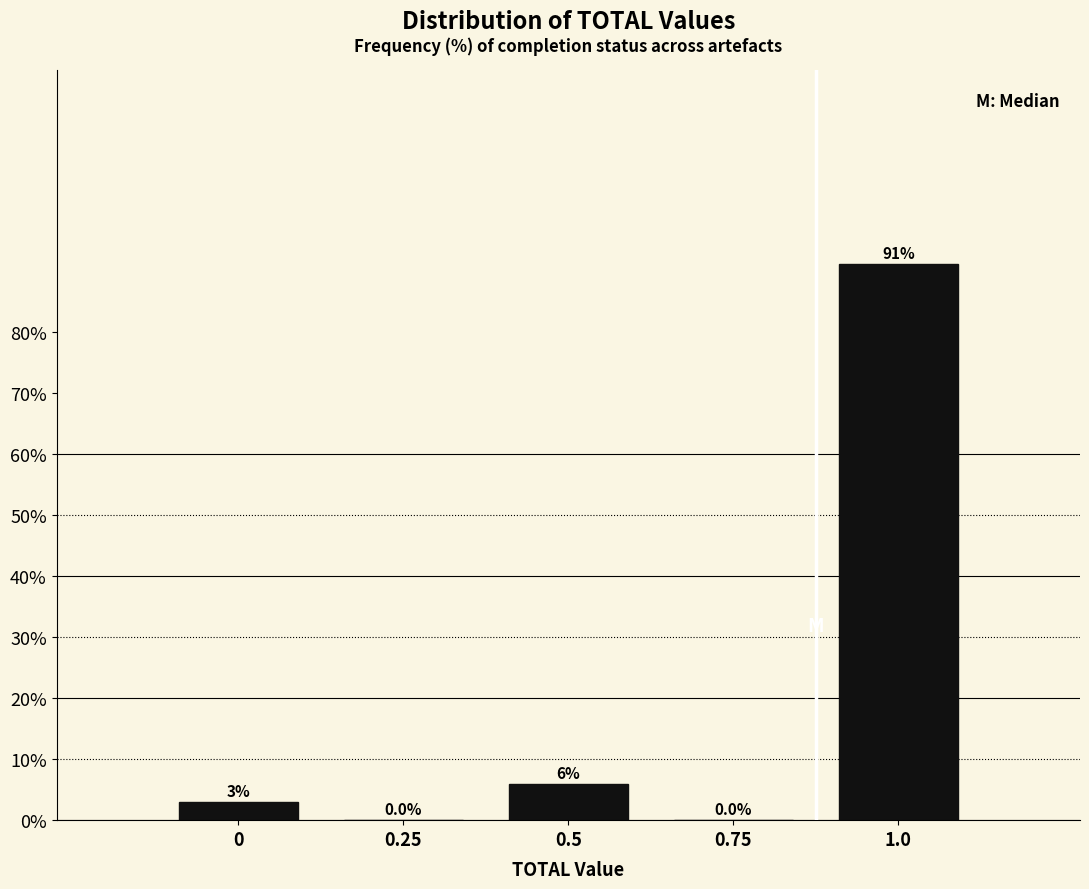

Between 0.5 and 1.0, which is larger?

1.0